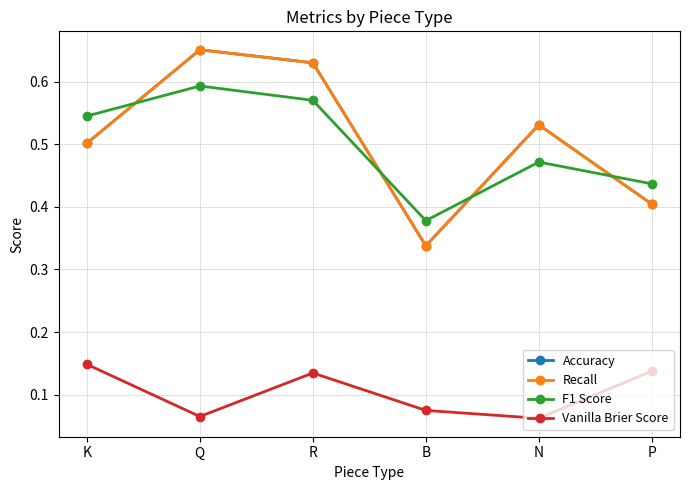

Is it true that F1 Score equals 1.0 at K?

False